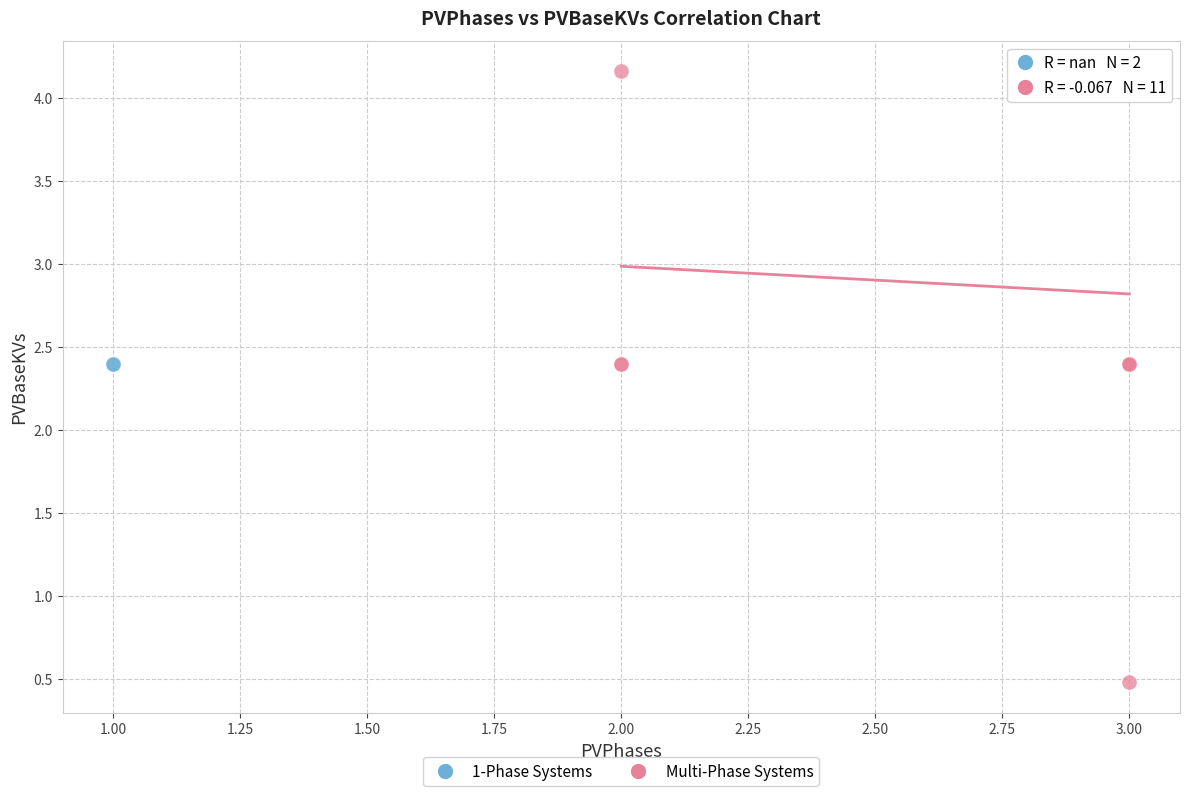

What are all the series names shown in the legend?

1-Phase Systems, Multi-Phase Systems